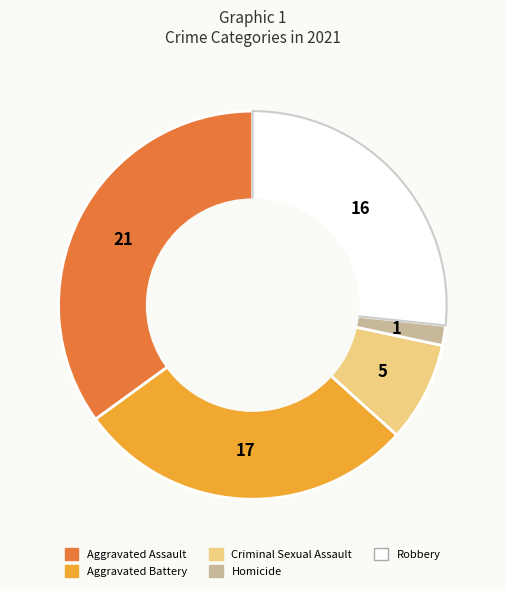

Is there a majority slice in this chart?

No